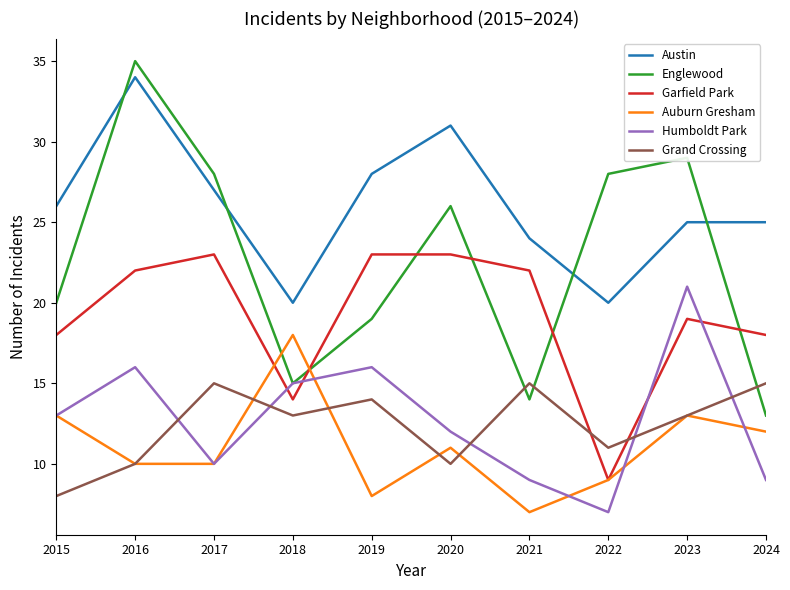

What is the lowest value of the Englewood series?

13